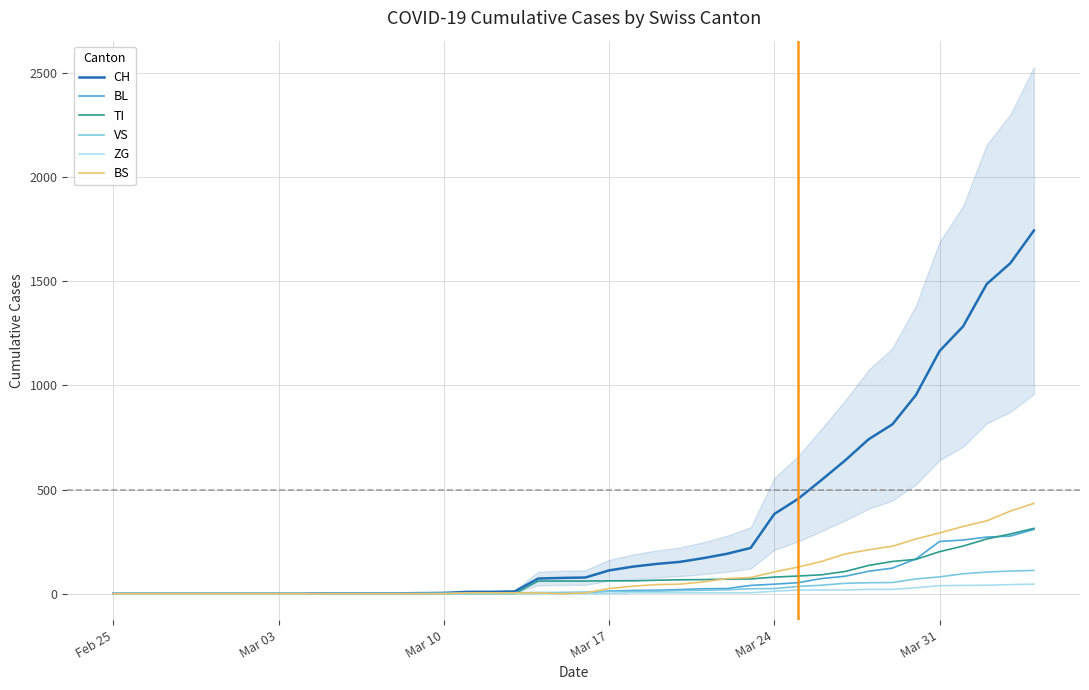

Is the value of TI at Mar 03 greater than the value of CH at Mar 31?

No